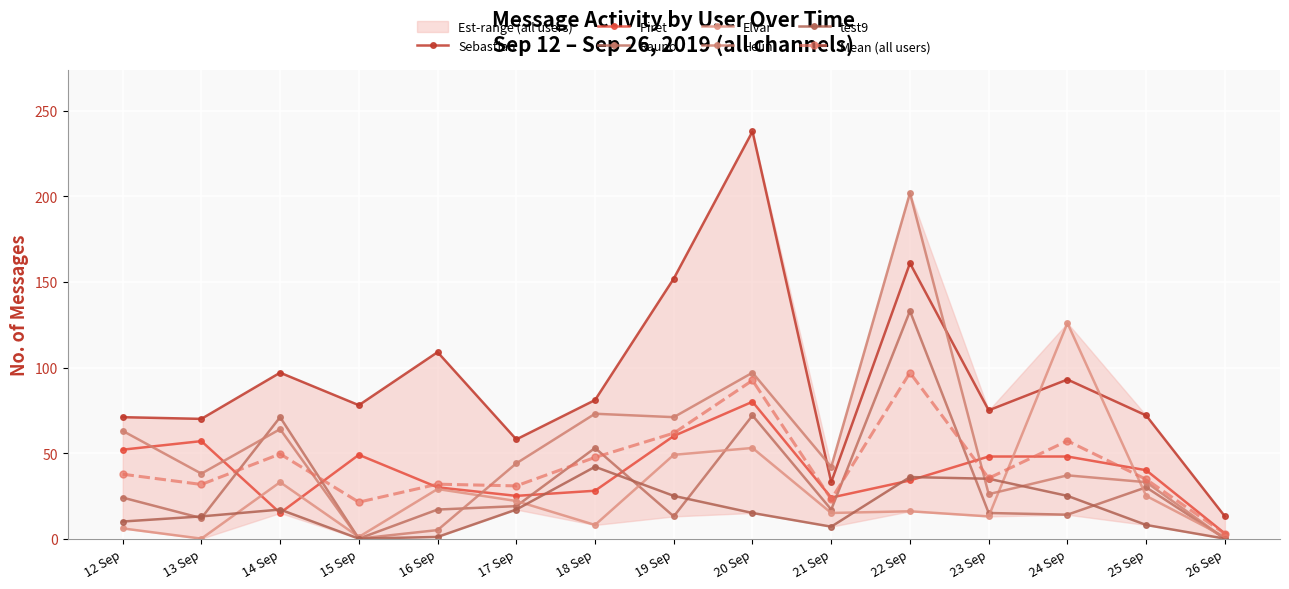

At which category does Helin reach its first local valley?

13 Sep